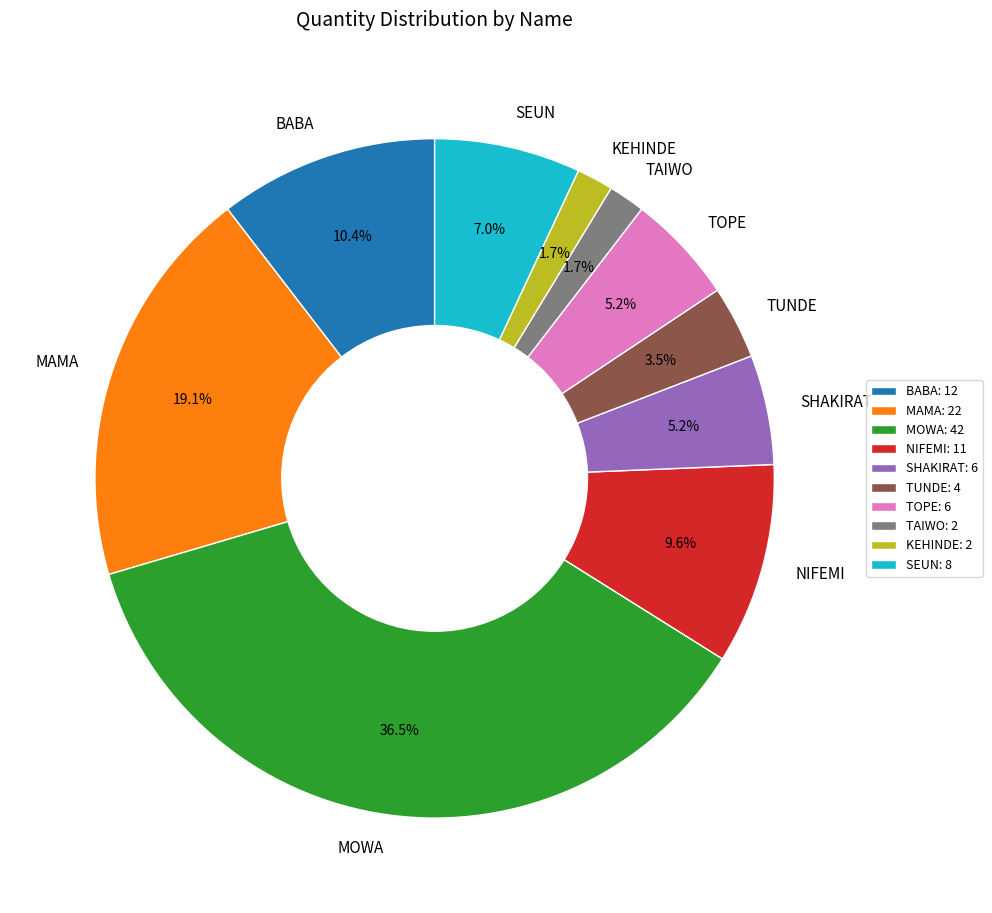

What is the ratio of the value at TOPE to the value at MAMA?

0.3